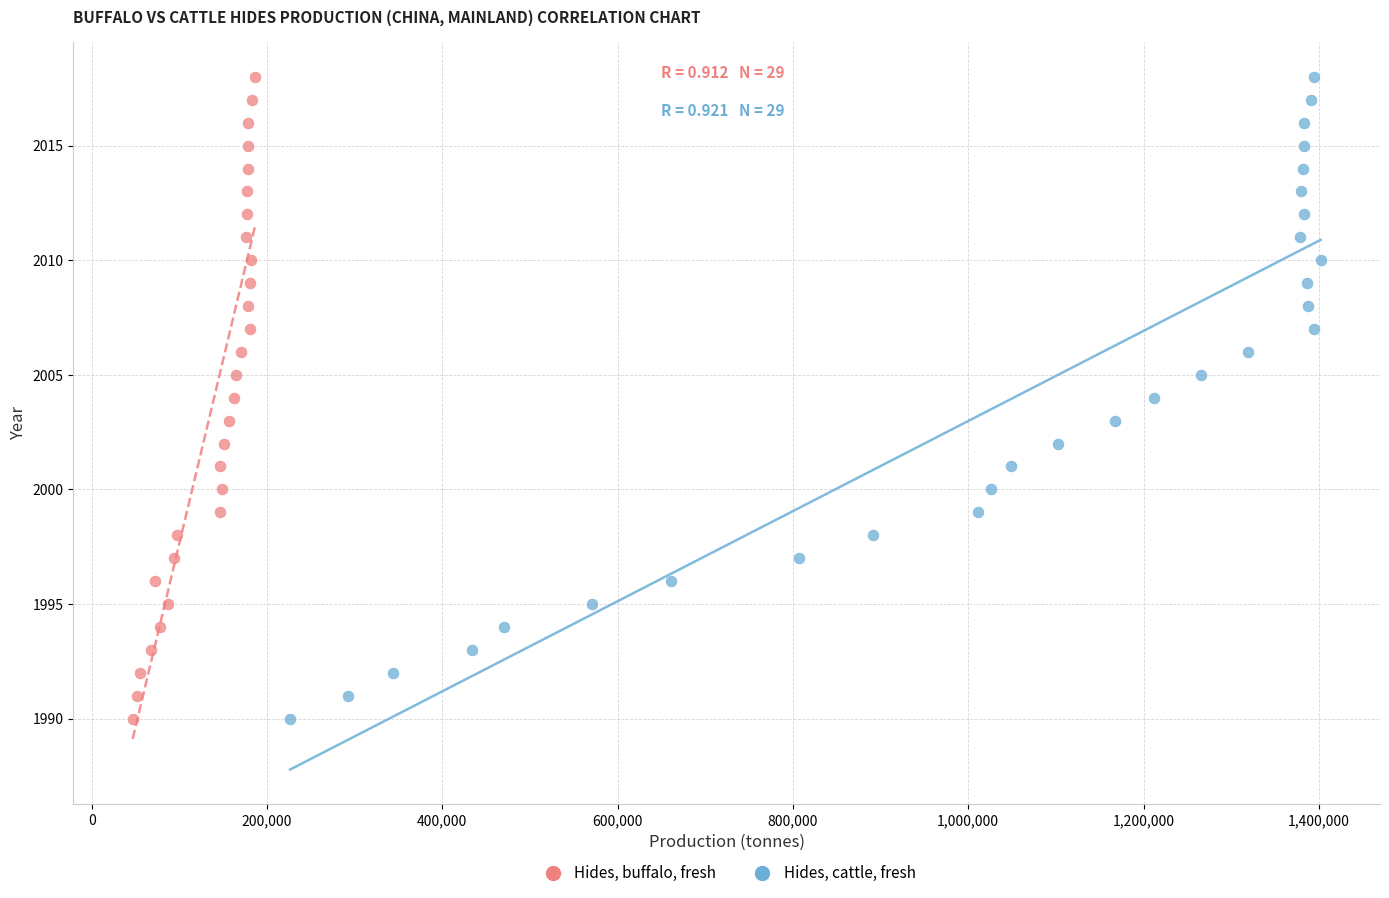

What are all the series names shown in the legend?

Hides, buffalo, fresh, Hides, cattle, fresh